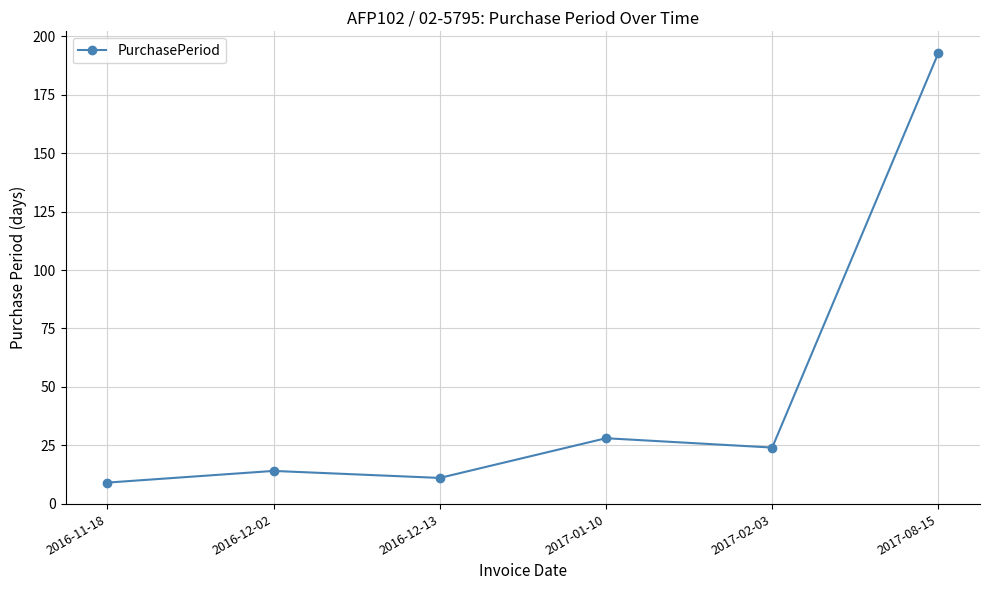

How many data points does each series have?

6